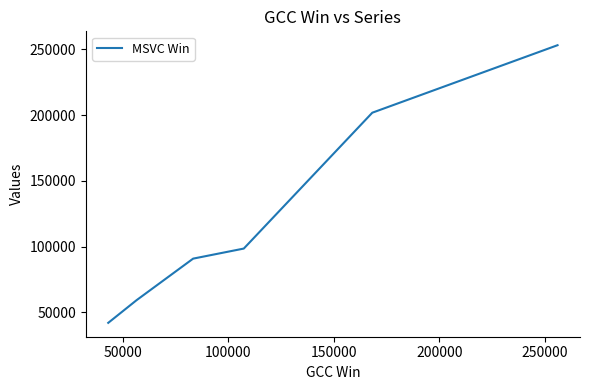

What is the greatest value displayed?

253228